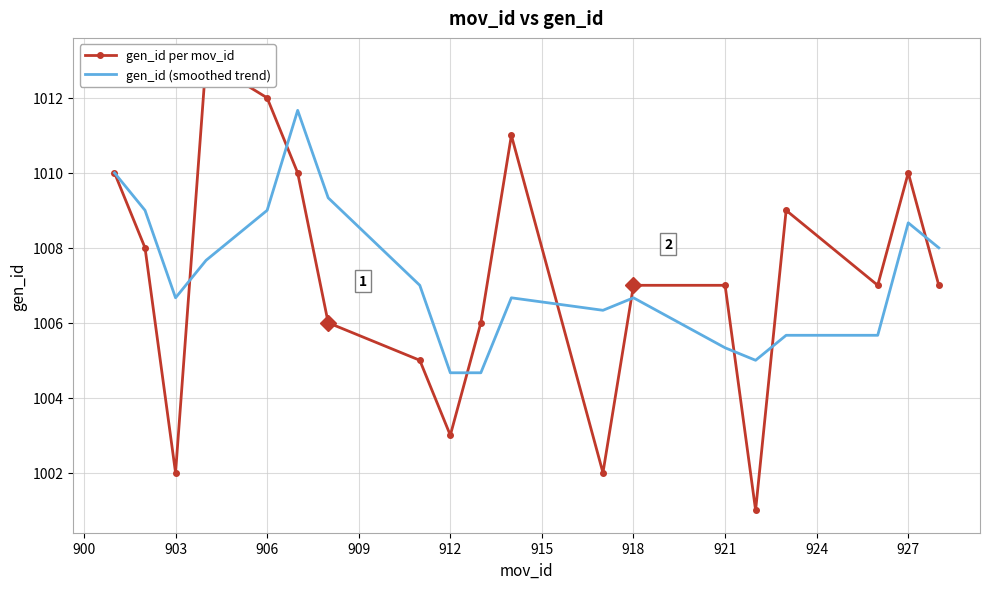

How many data points does each series have?

19